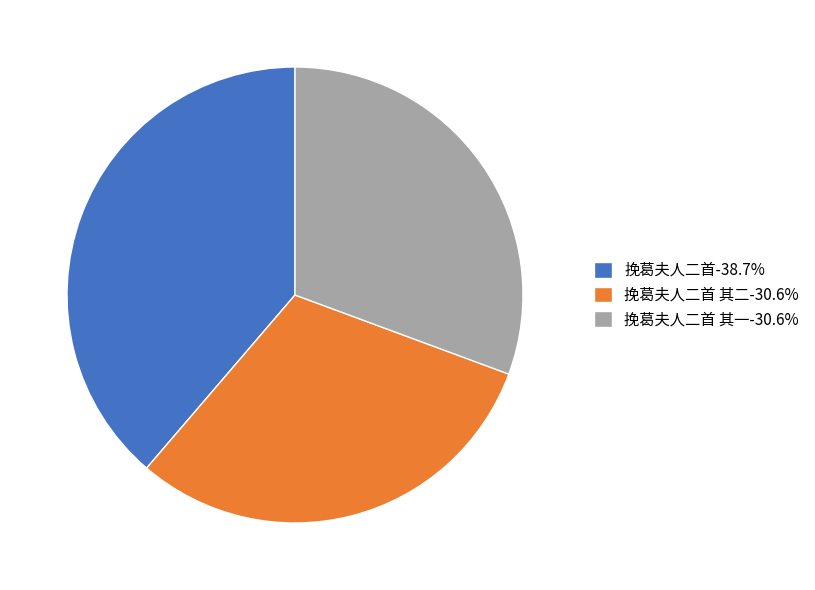

Is there any slice that represents more than half of the pie?

No